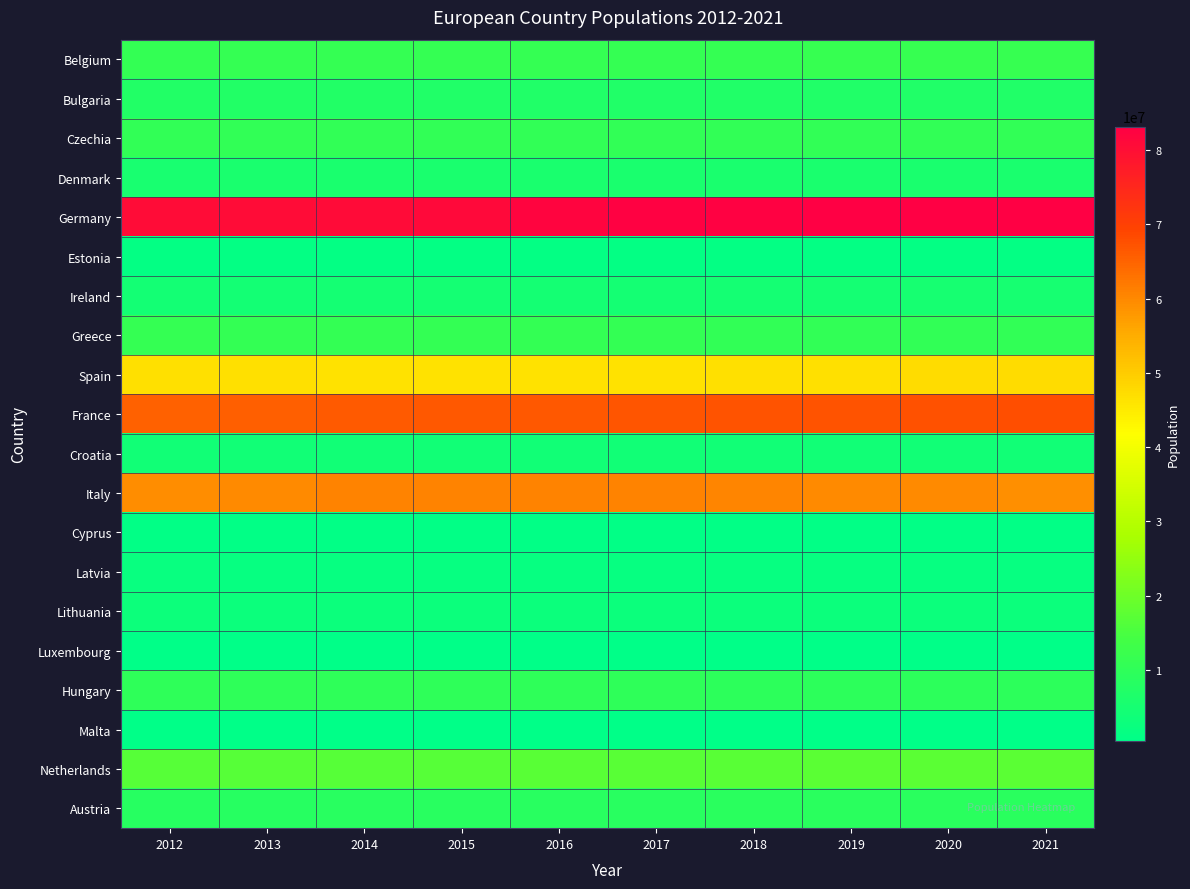

At which category does the chart reach its minimum across all series?

2012